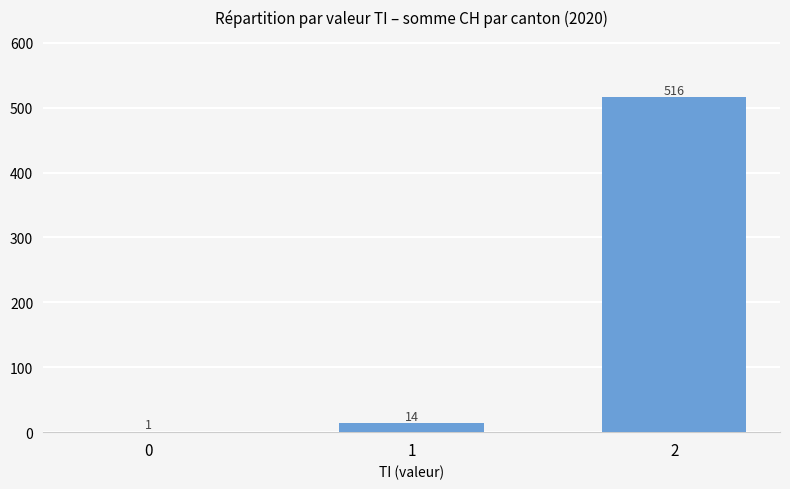

What is the difference between the values at 2 and 1?

502